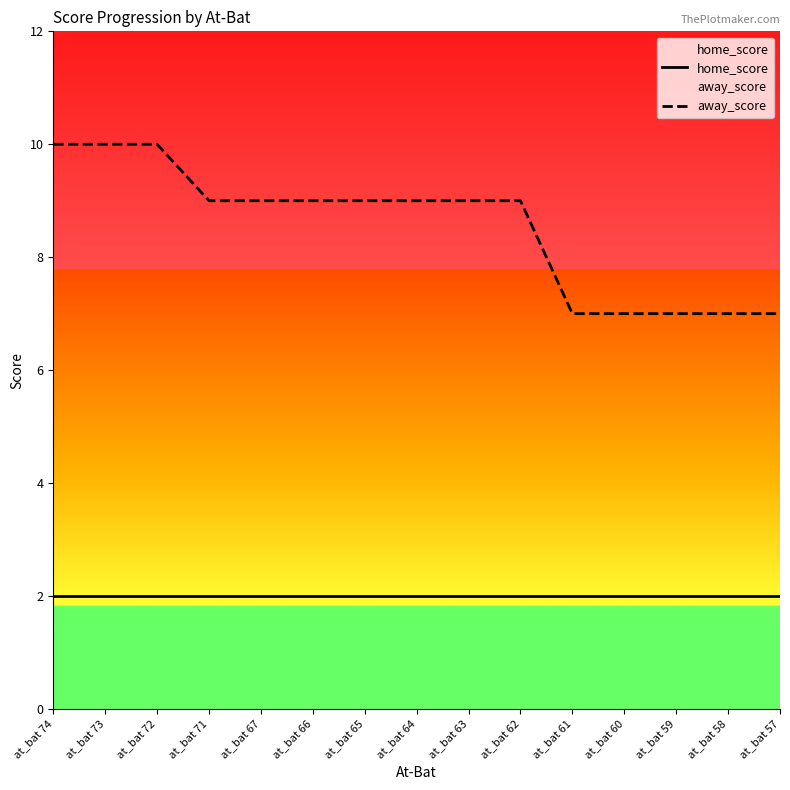

Reading right to left, extract all data points from this chart.

home_score: 2	2	2	2	2	2	2	2	2	2	2	2	2	2	2
away_score: 7	7	7	7	7	9	9	9	9	9	9	9	10	10	10